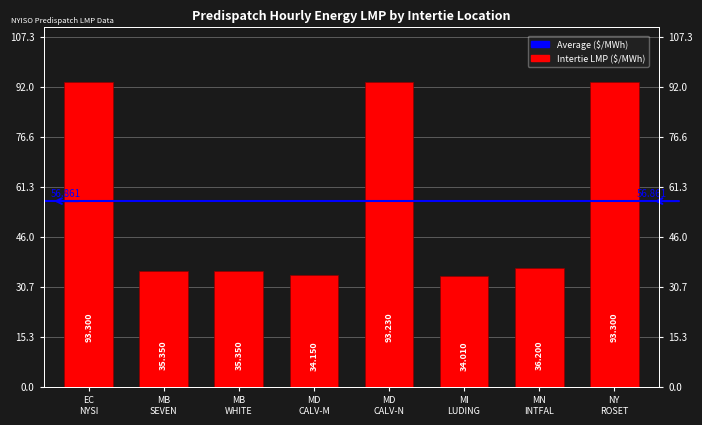

List the labels in order of value, largest first.

EC
NYSI, NY
ROSET, MD
CALV-N, MN
INTFAL, MB
SEVEN, MB
WHITE, MD
CALV-M, MI
LUDING